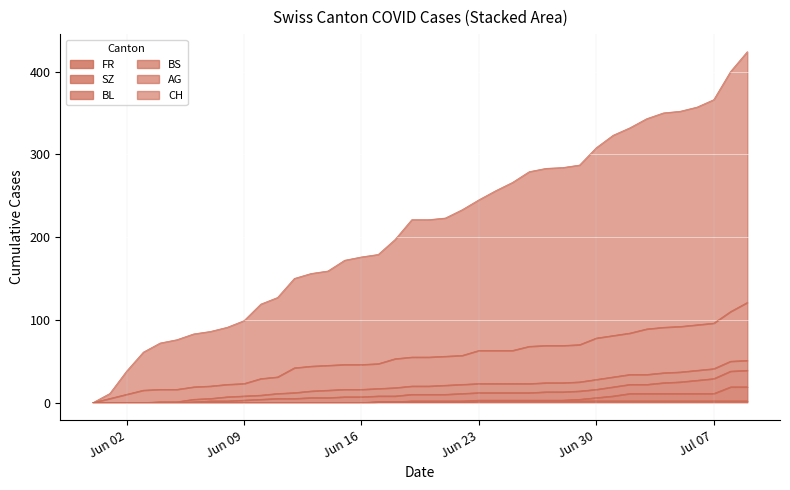

Does the chart display data point markers on the line(s)?

No